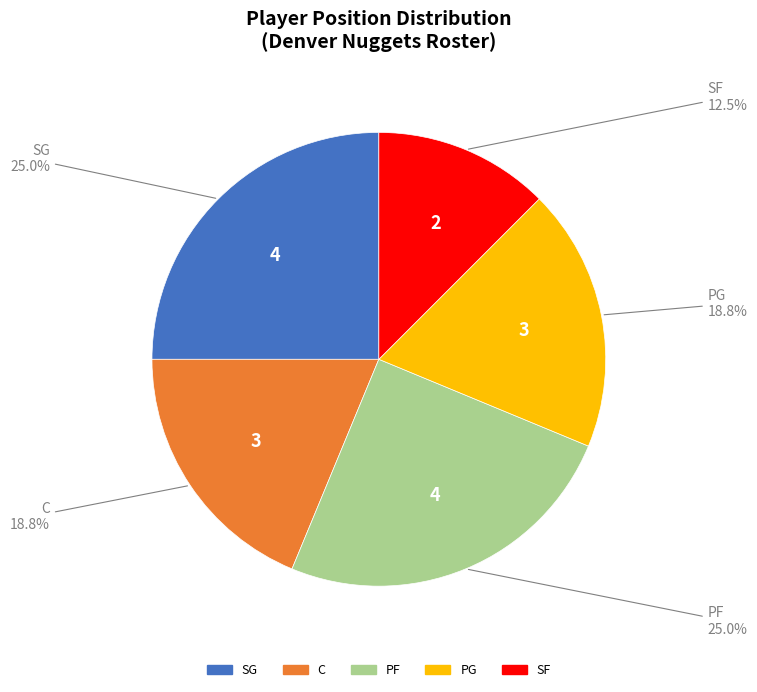

Approximately how many times larger is the value at SF compared to PG?

0.7